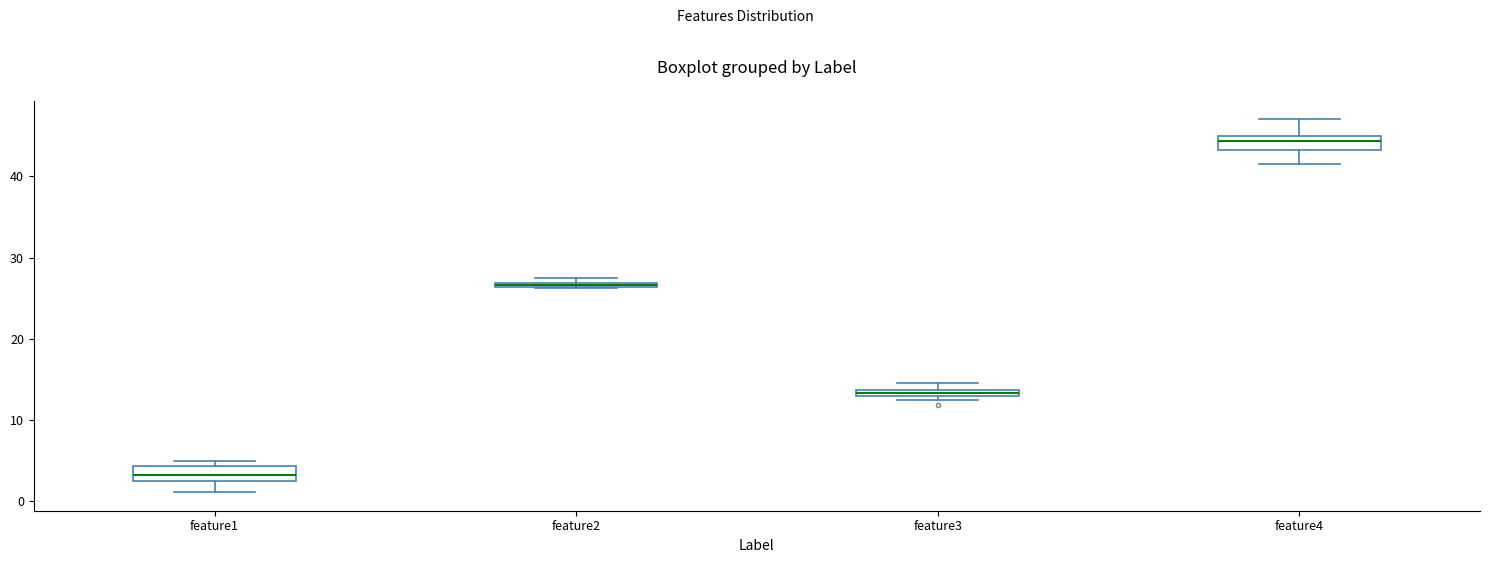

Which box's median line is the lowest?

feature1